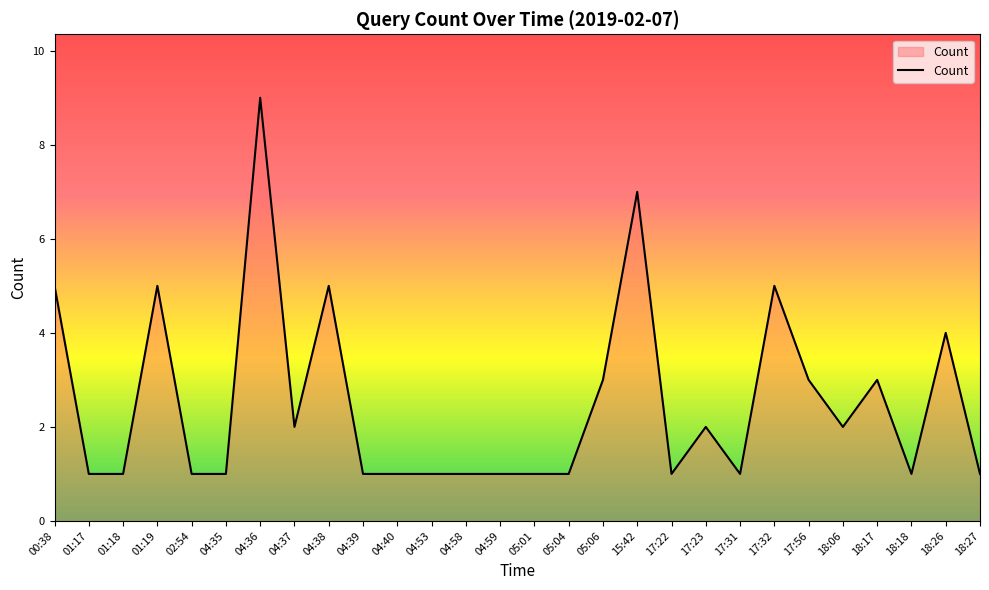

What is the ratio of the value at 04:59 to the value at 18:27?

1.0